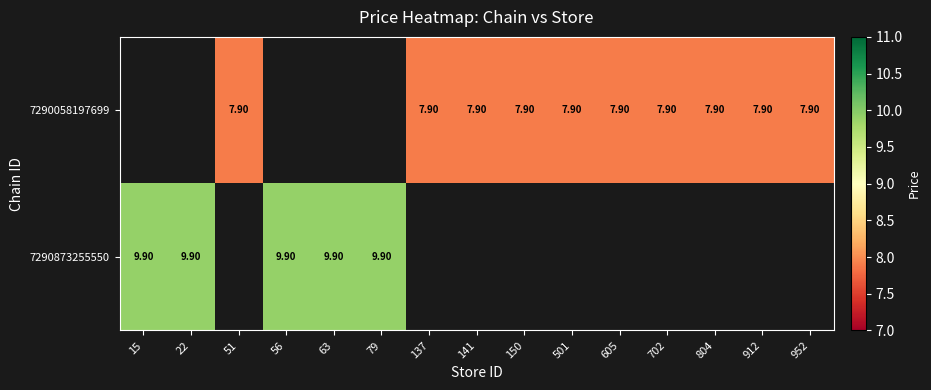

The value of 7290058197699 at 150 is 7.9. True or false?

True